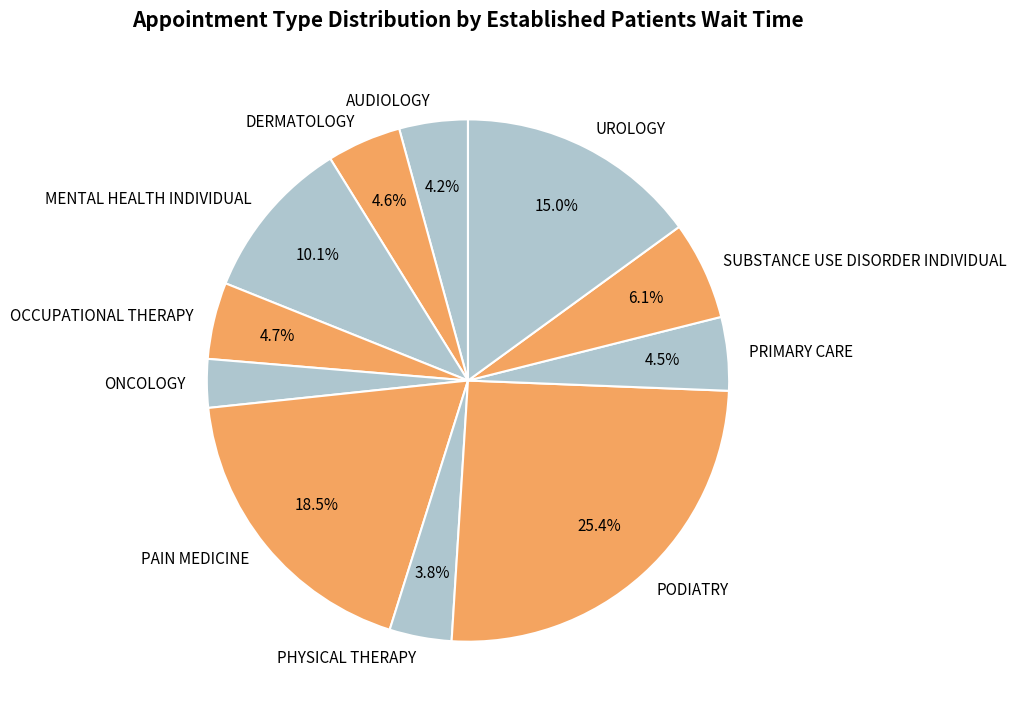

Combined, what portion of the pie is PAIN MEDICINE and SUBSTANCE USE DISORDER INDIVIDUAL?

24.6%